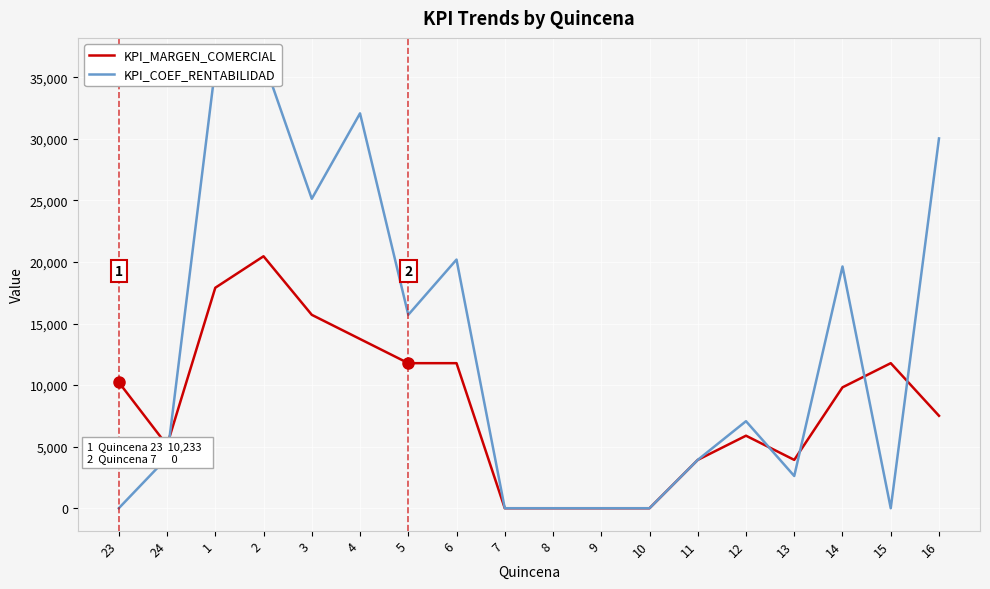

How many values in the KPI_MARGEN_COMERCIAL series are below 9818?

9